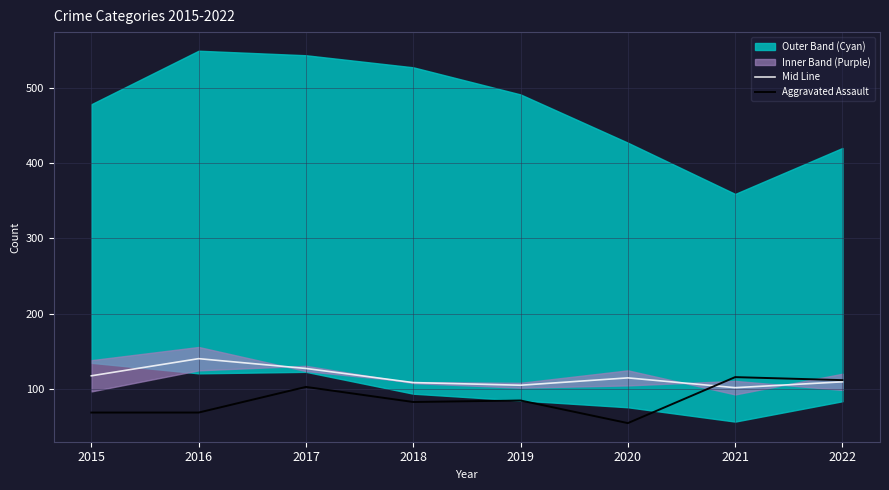

What is the average value of the Mid Line series?

115.8